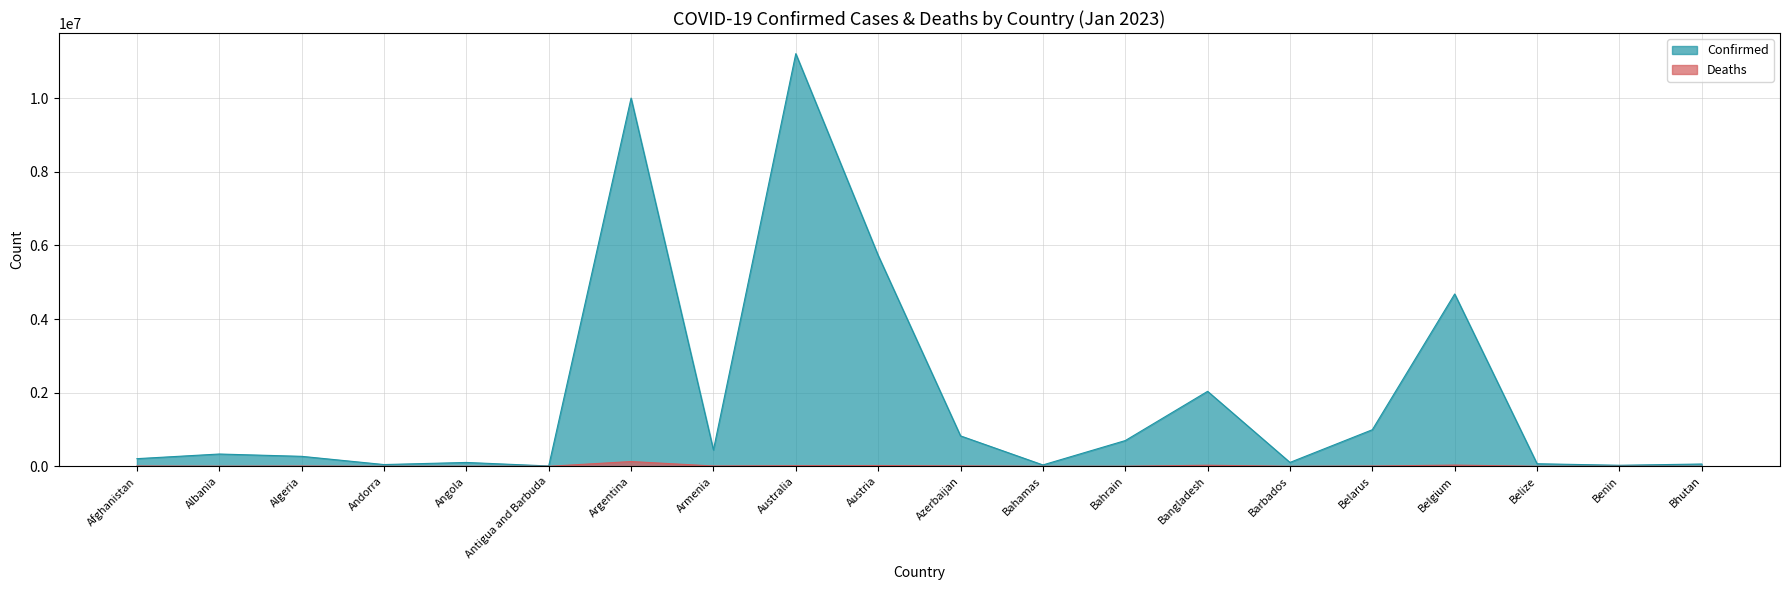

Rank the series by their maximum value, from lowest to highest.

Deaths, Confirmed